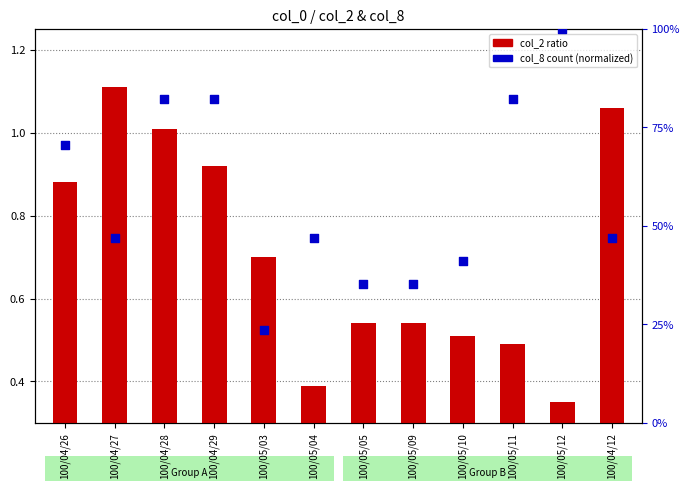

What is the total value across all series at 100/04/29?

83.3